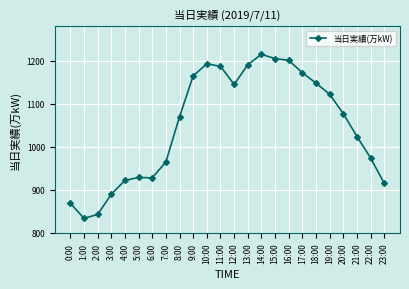

What value does the data have at 19:00?

1122